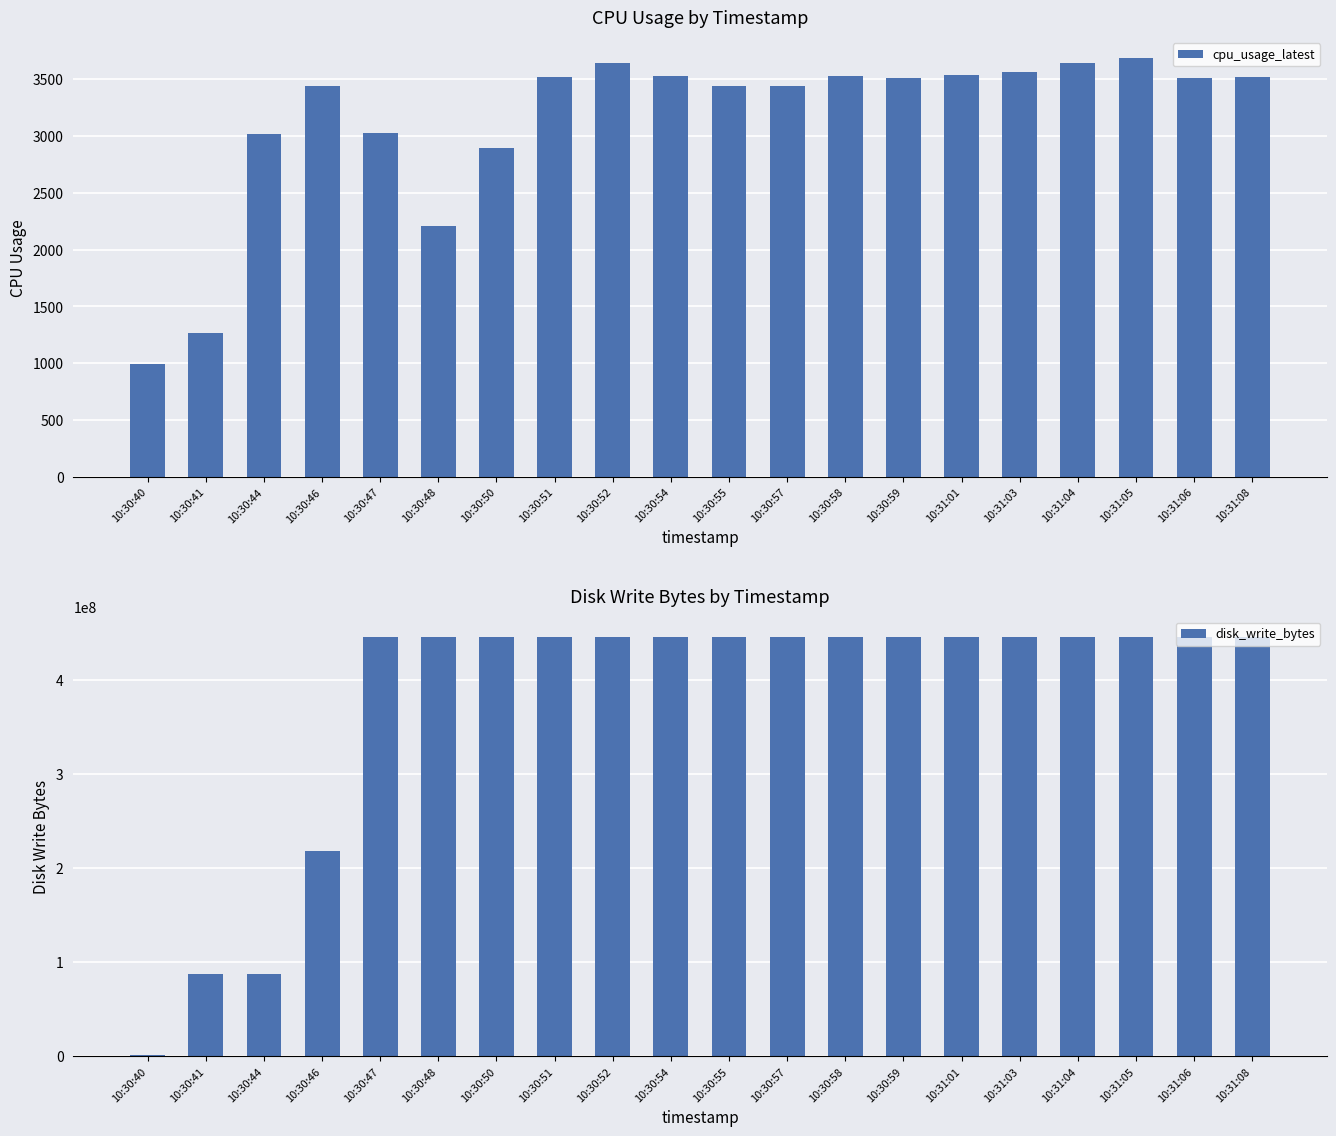

Rank the categories by disk_write_bytes value from highest to lowest.

10:30:47, 10:30:48, 10:30:50, 10:30:51, 10:30:52, 10:30:54, 10:30:55, 10:30:57, 10:30:58, 10:30:59, 10:31:01, 10:31:03, 10:31:04, 10:31:05, 10:31:06, 10:31:08, 10:30:46, 10:30:41, 10:30:44, 10:30:40